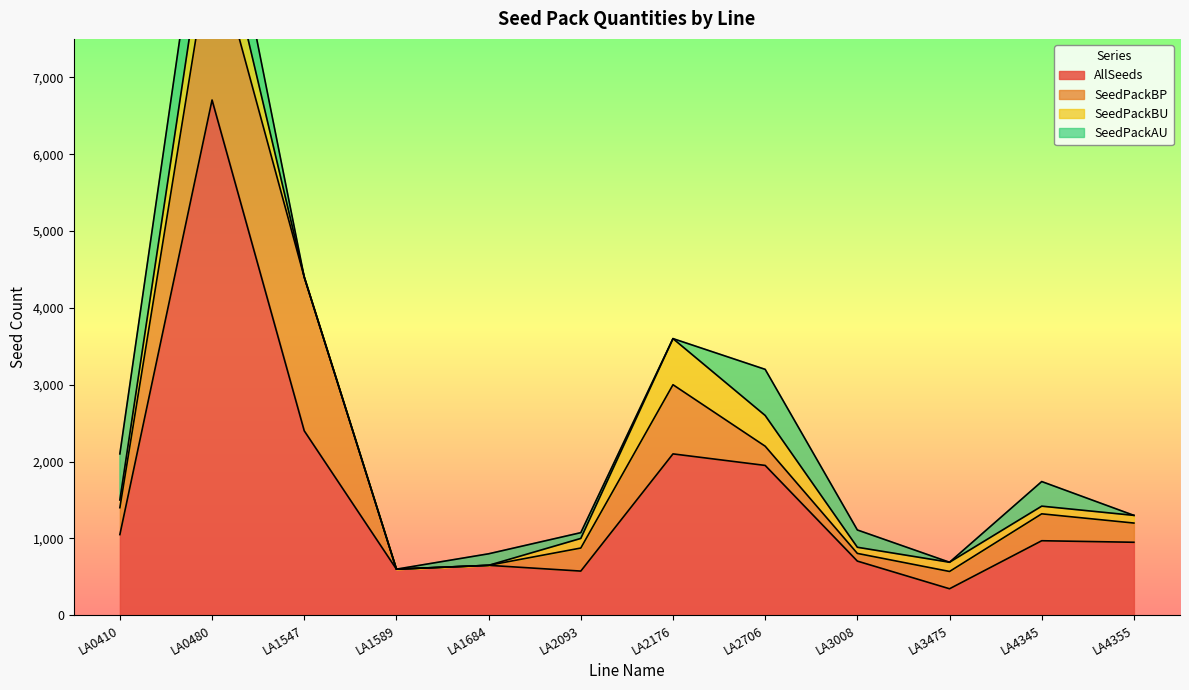

How many interior local valleys does the SeedPackAU series have?

2